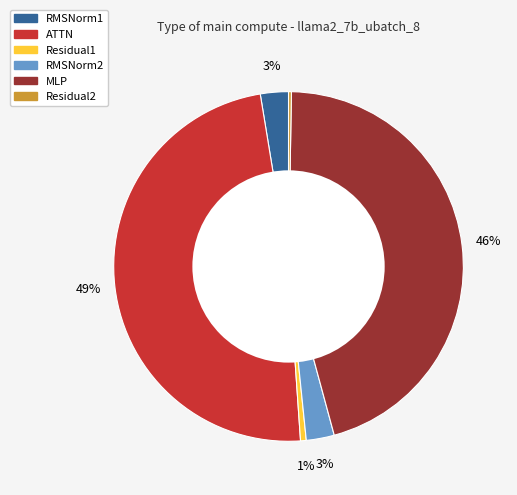

To the nearest percent, what is the difference between the largest and smallest slice percentages?

48%